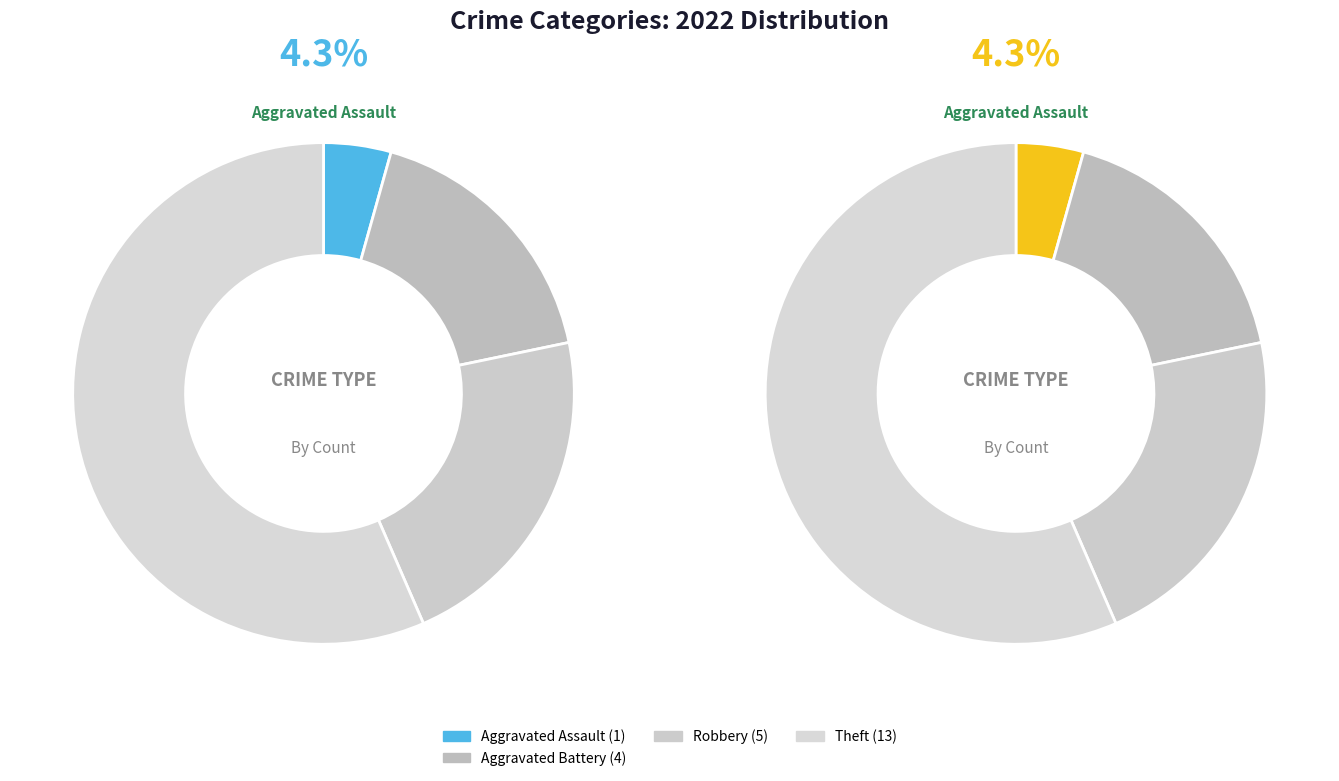

To the nearest percent, what is the combined percentage of Theft and Aggravated Assault?

61%